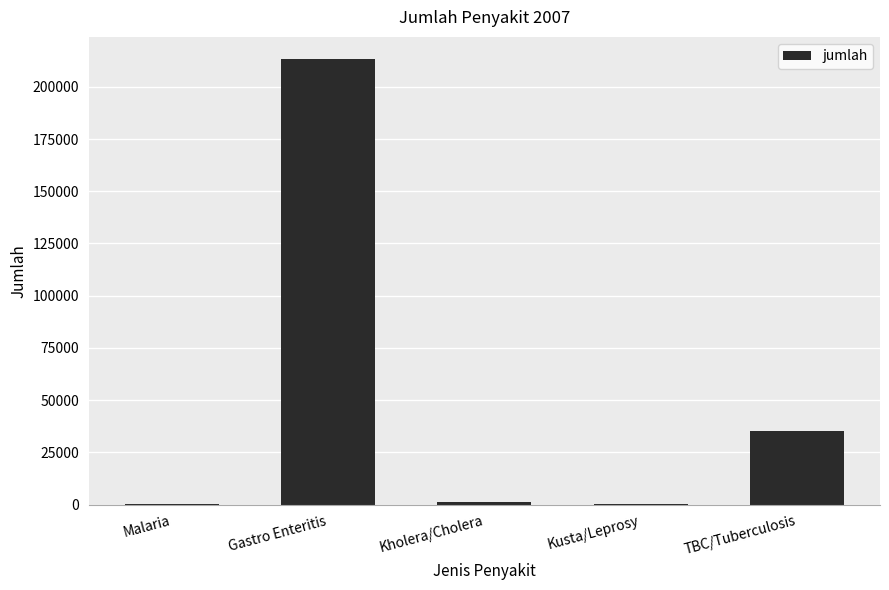

What is the sum of the values at Gastro Enteritis and TBC/Tuberculosis?

248487